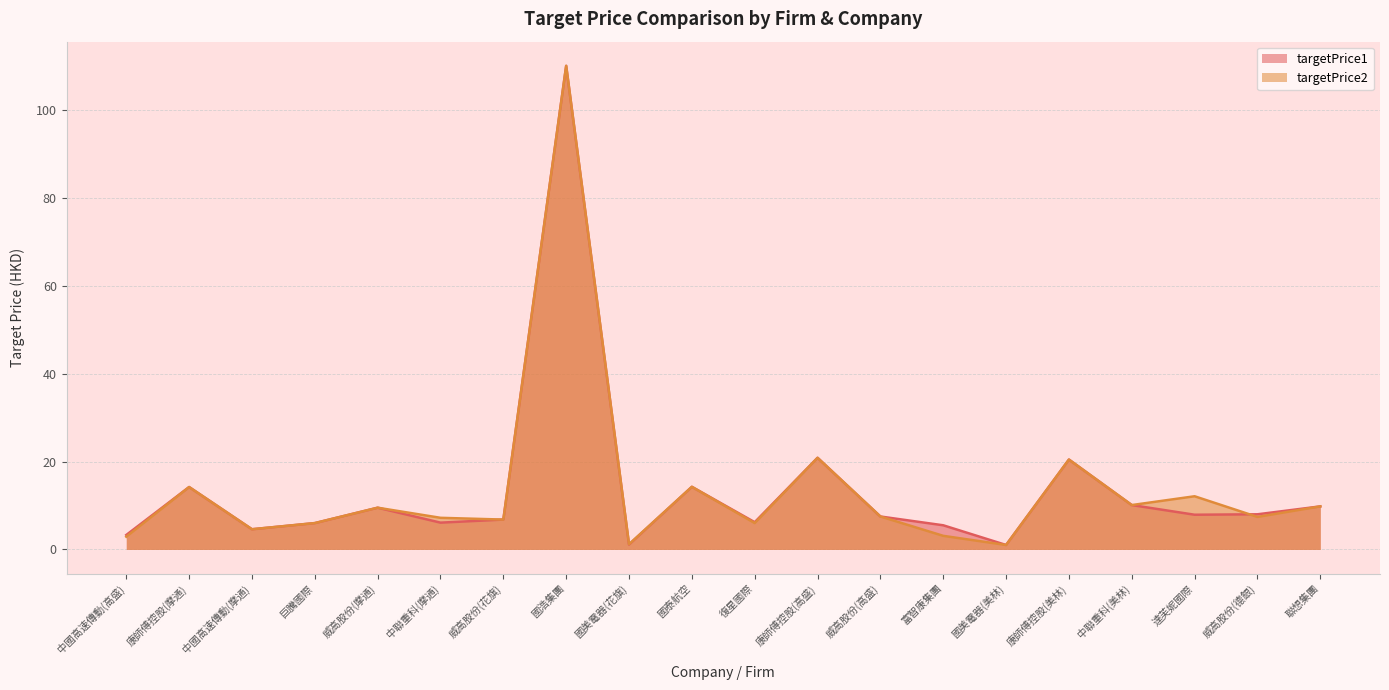

What is the average value of the targetPrice2 series?

13.7